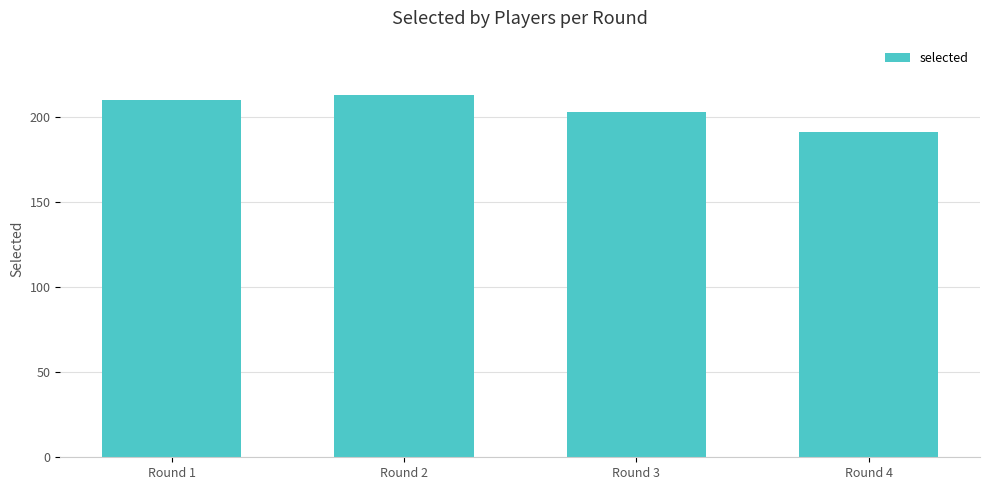

What is the difference between the second highest and minimum values?

19